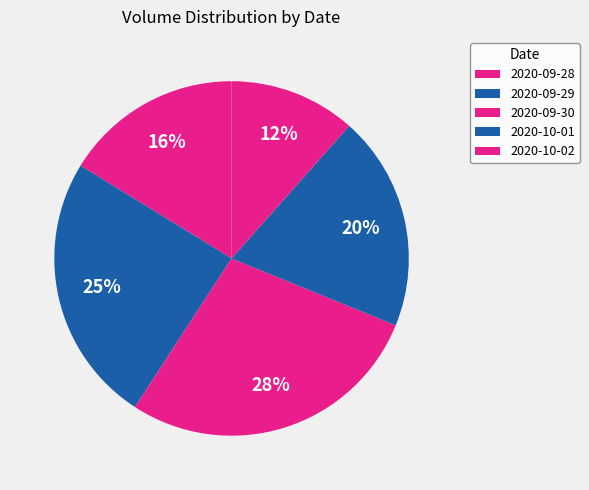

How many slices are in this pie chart?

5